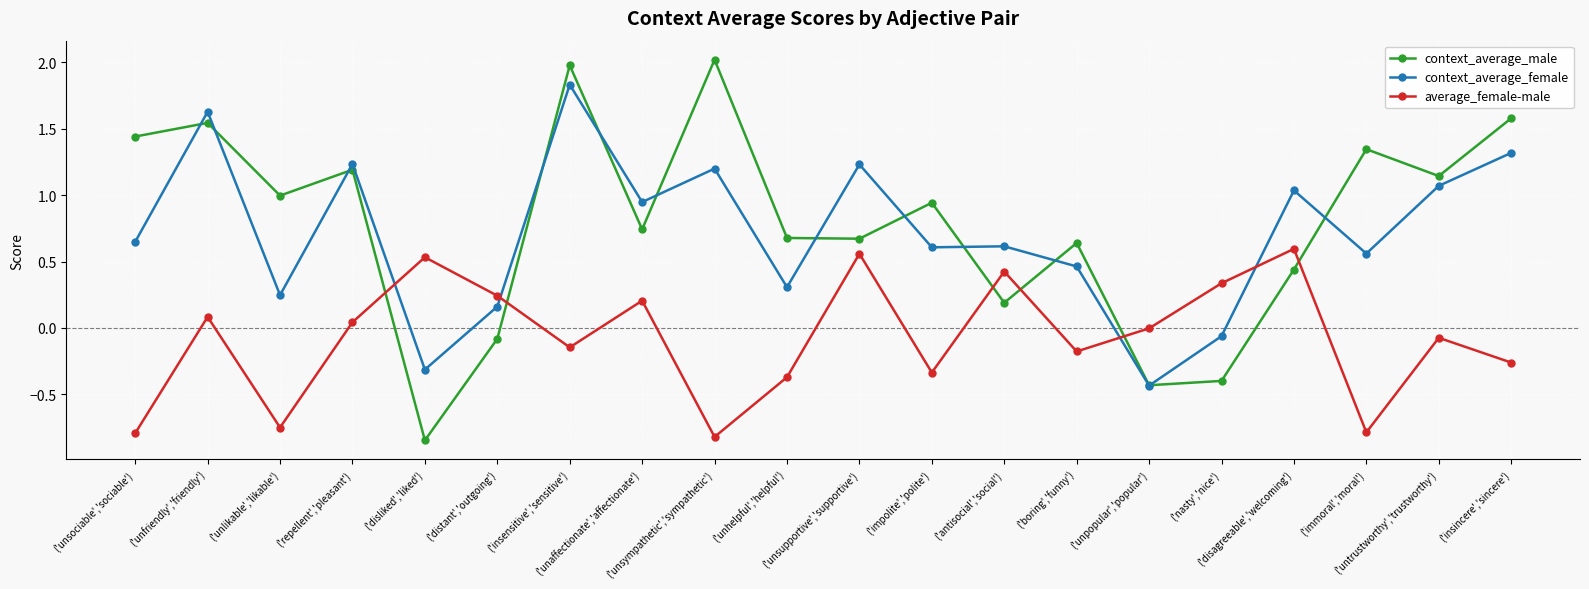

True or false: average_female-male has more than 2 points higher than both neighbors.

True